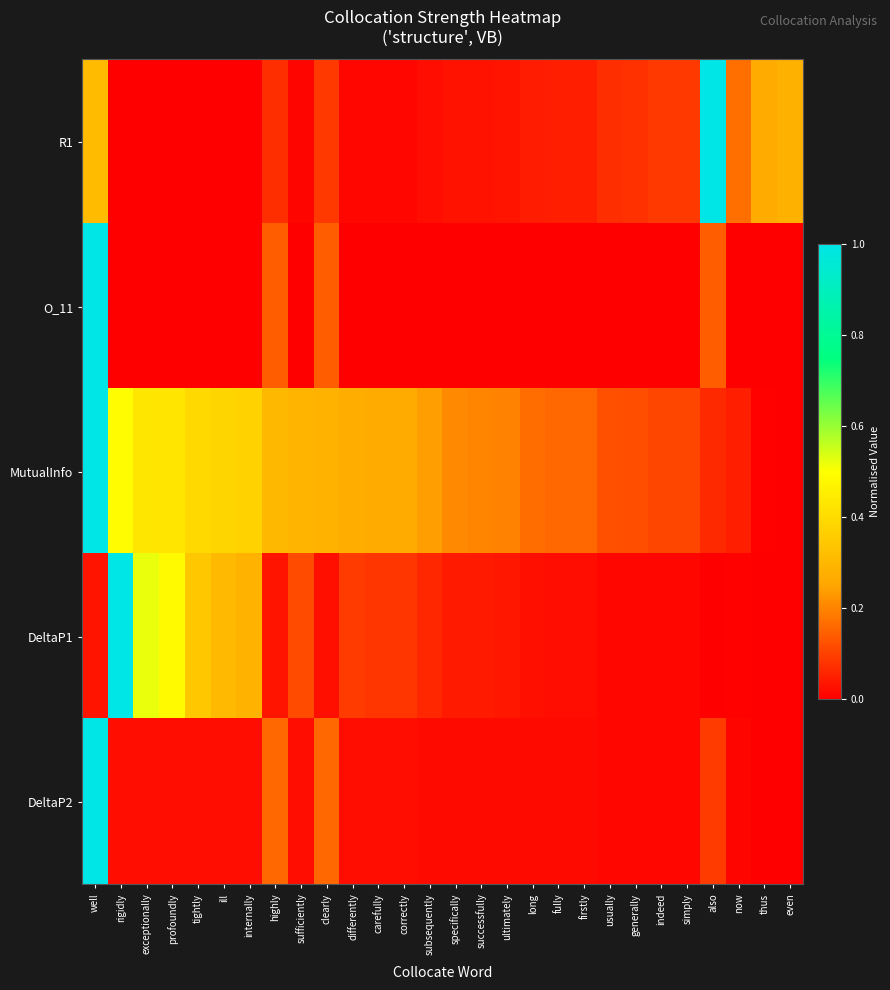

Count the number of categories in the chart.

28